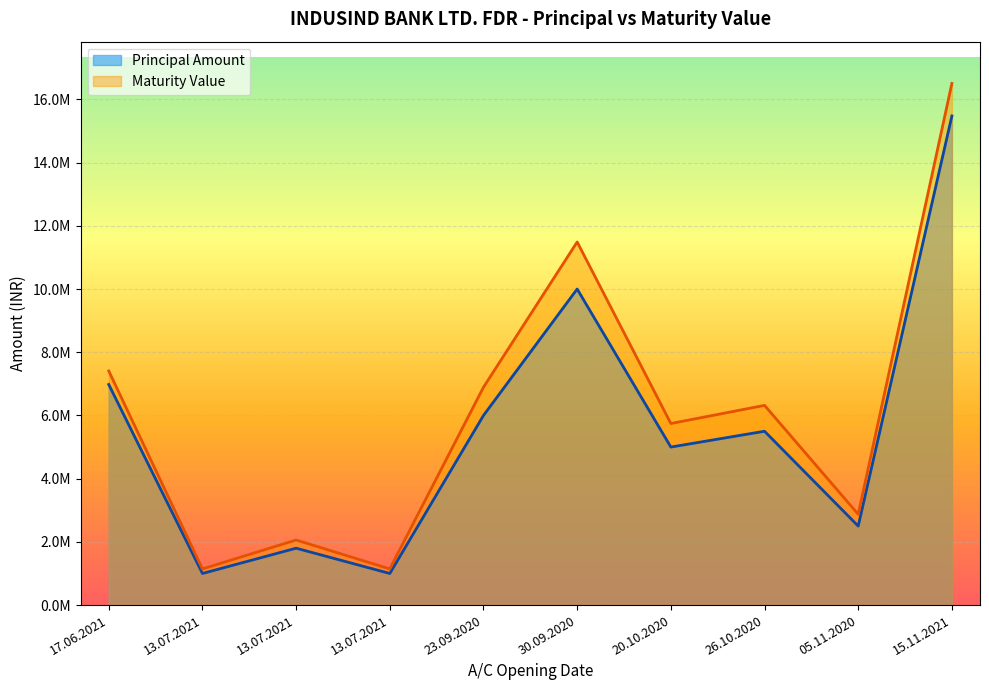

Rank the series by their average value, from lowest to highest.

Principal Amount, Maturity Value